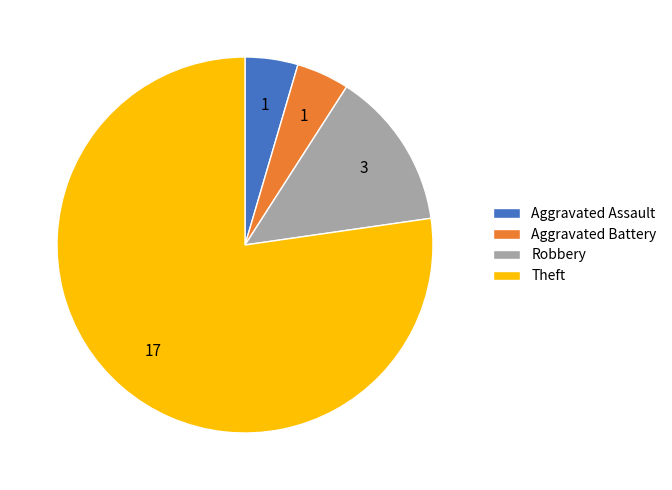

Which slice is the largest?

Theft